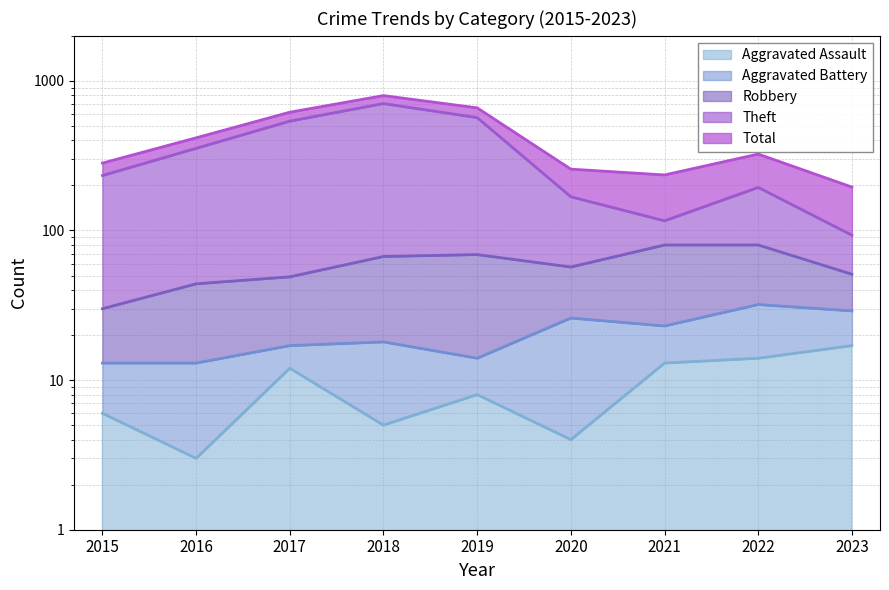

Which label corresponds to the largest value in the chart?

2018